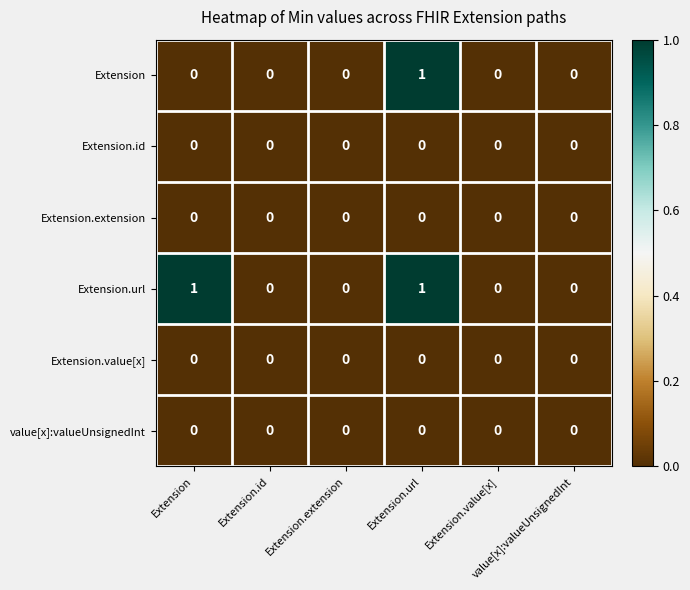

How many distinct data groups are displayed?

6